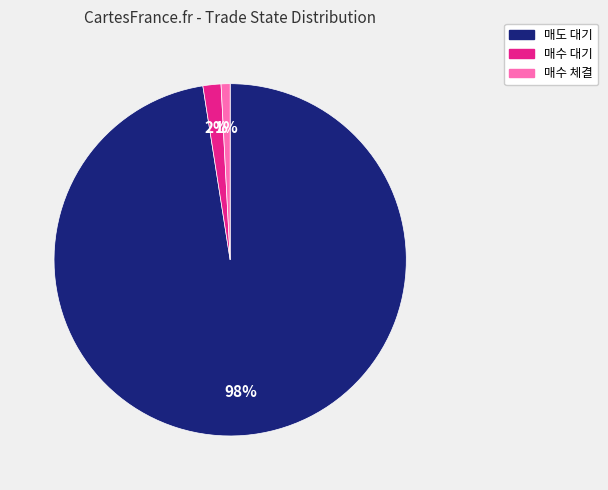

To the nearest percent, what is the difference between the 매수 체결 and 매수 대기 slice percentages?

1%